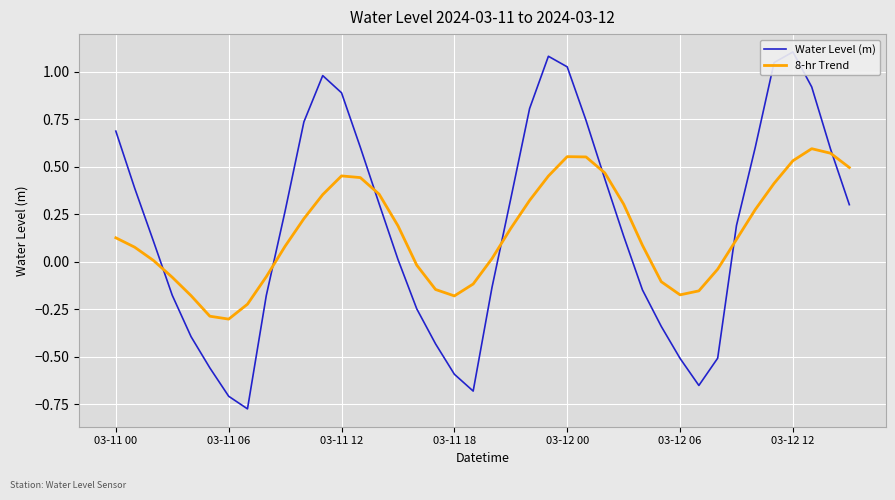

What is the lowest value of the 8-hr Trend series?

-0.3